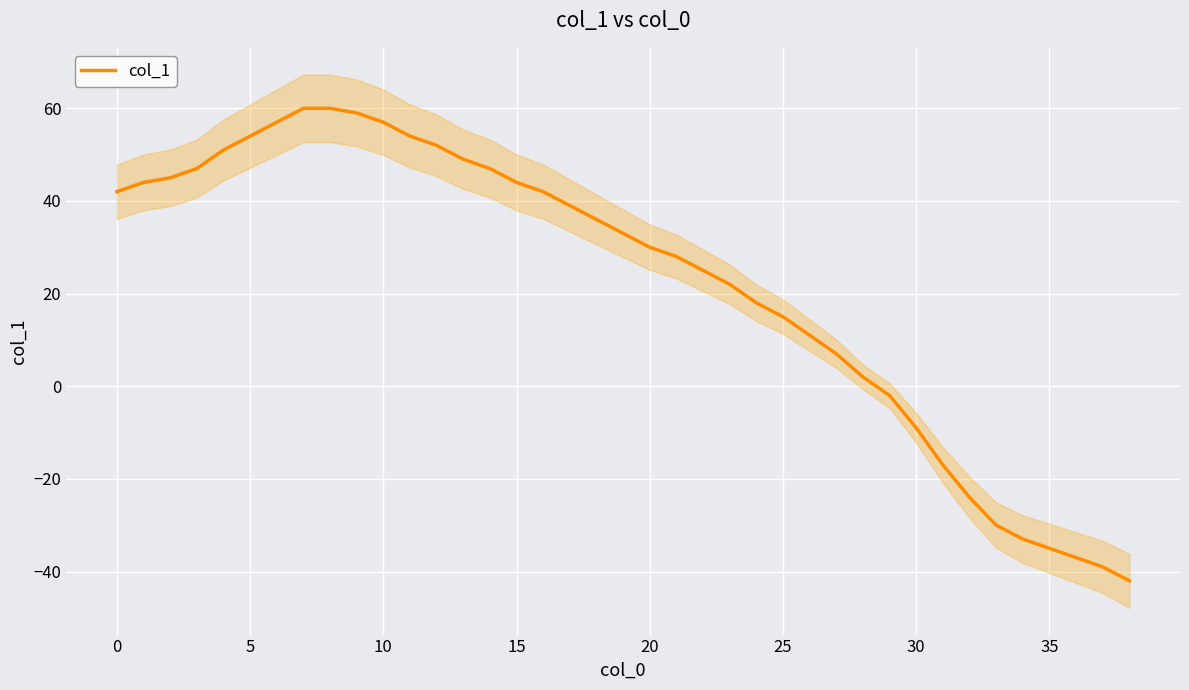

Does the chart display data point markers on the line(s)?

No